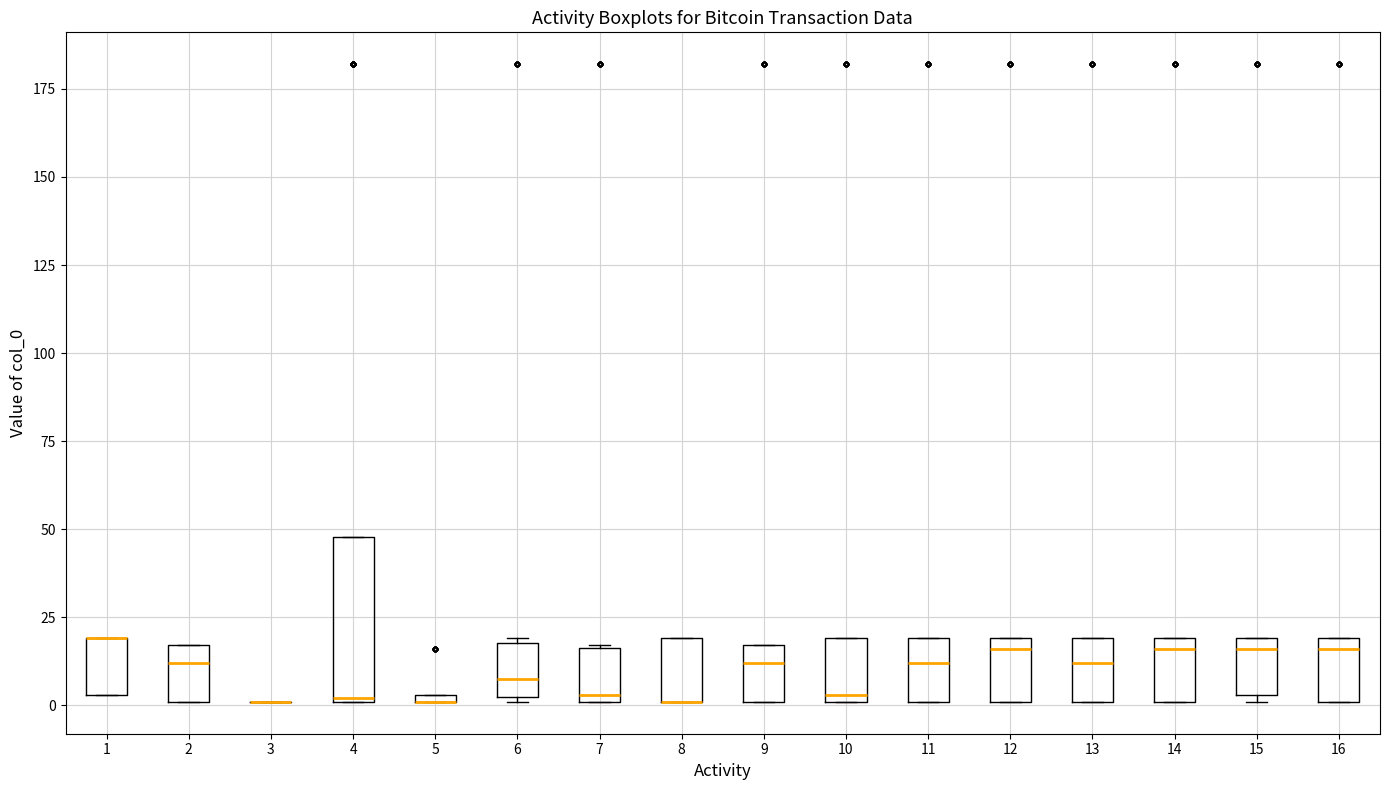

Where does the median line of the box at x = 11 sit on the y-axis? The values are not printed on the chart, so give them approximately, as read against the axis.

10